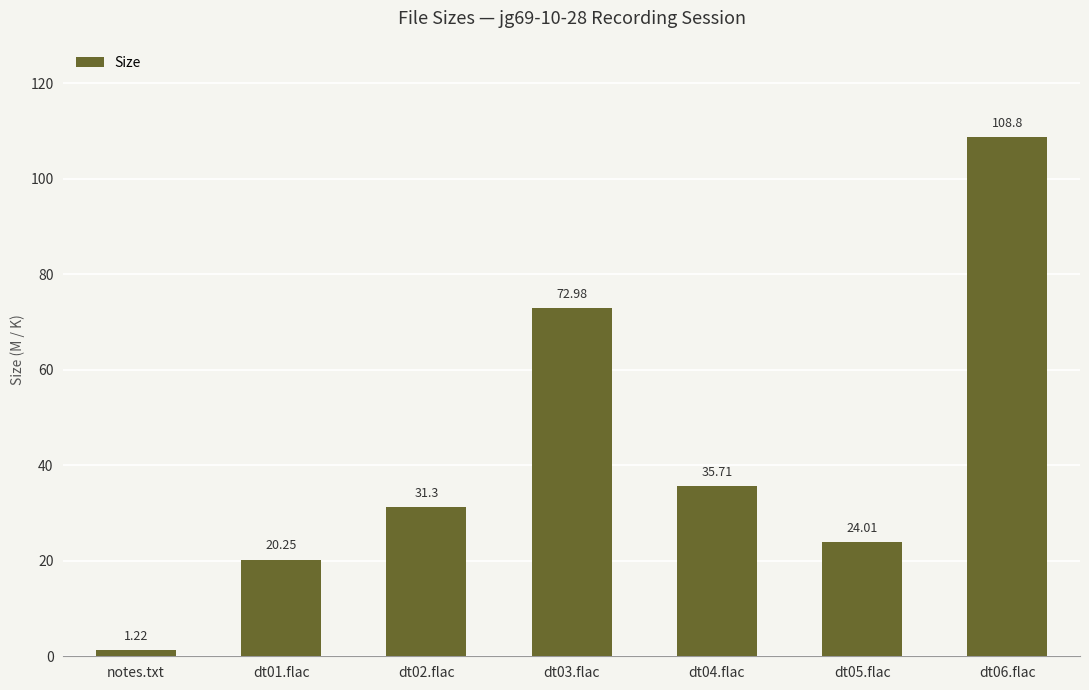

List the labels in order of value, smallest first.

notes.txt, dt01.flac, dt05.flac, dt02.flac, dt04.flac, dt03.flac, dt06.flac